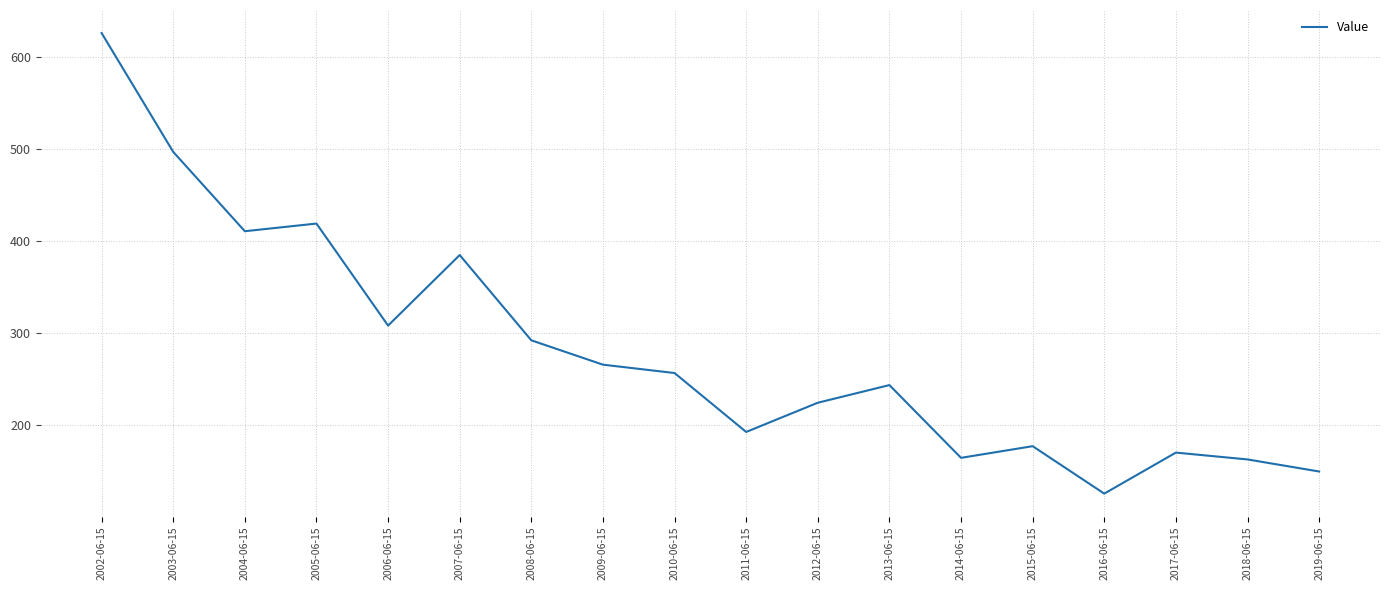

What position from the right is 2008-06-15?

12